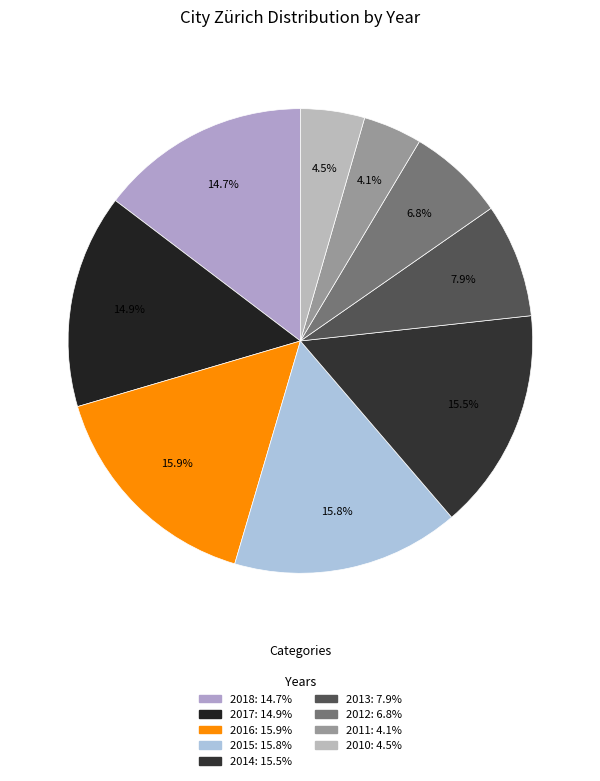

Does 2015 account for over 50% of the chart?

No